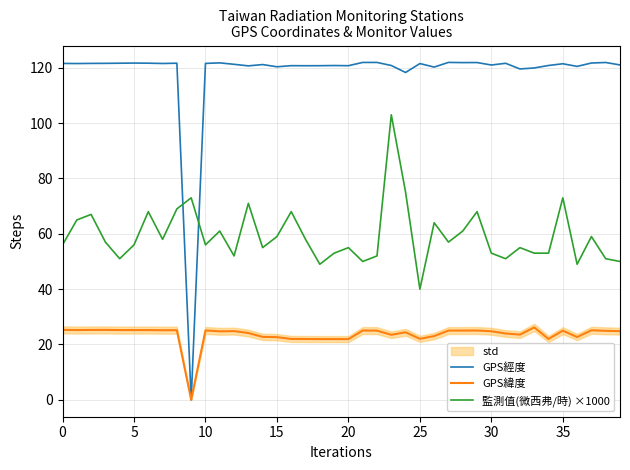

How many lines are shown in the chart?

3